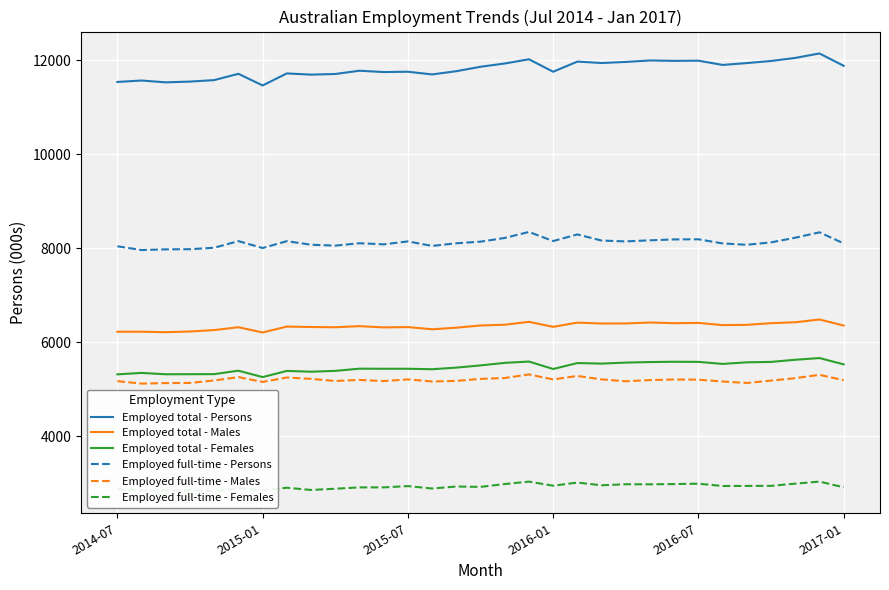

True or false: Employed full-time - Females has a value of 2871.0 at 2014-07.

True